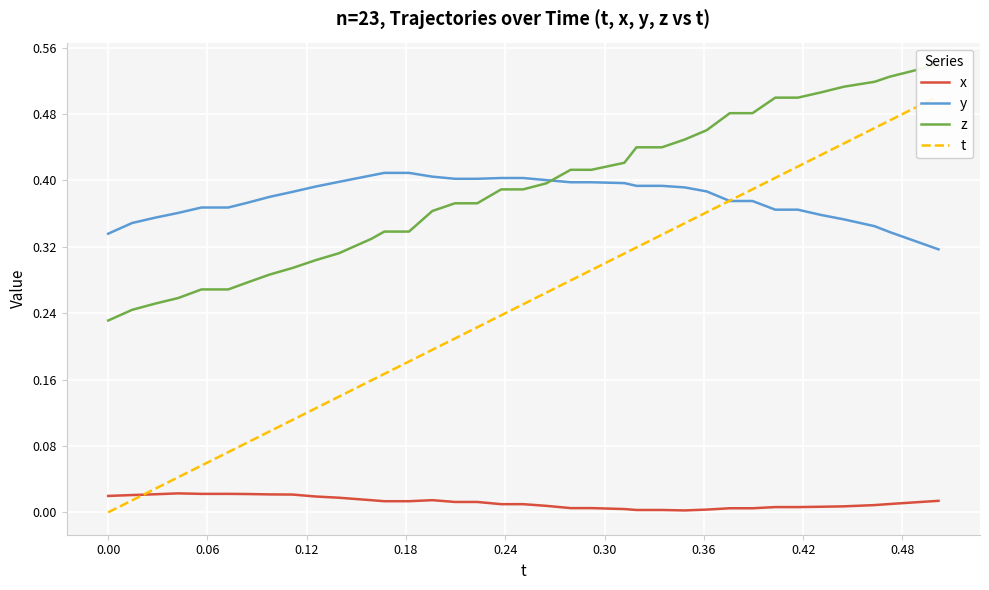

Count the number of data series in this chart.

4